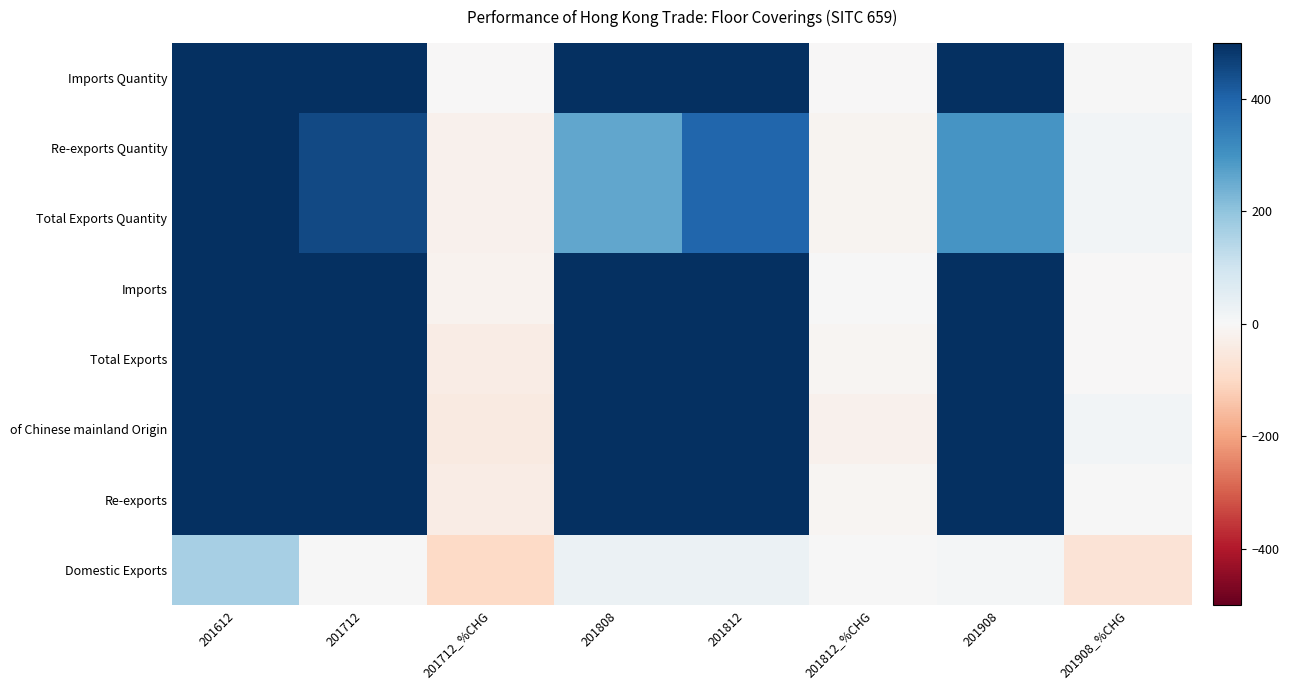

Which category has the lowest value across all series?

201712_%CHG